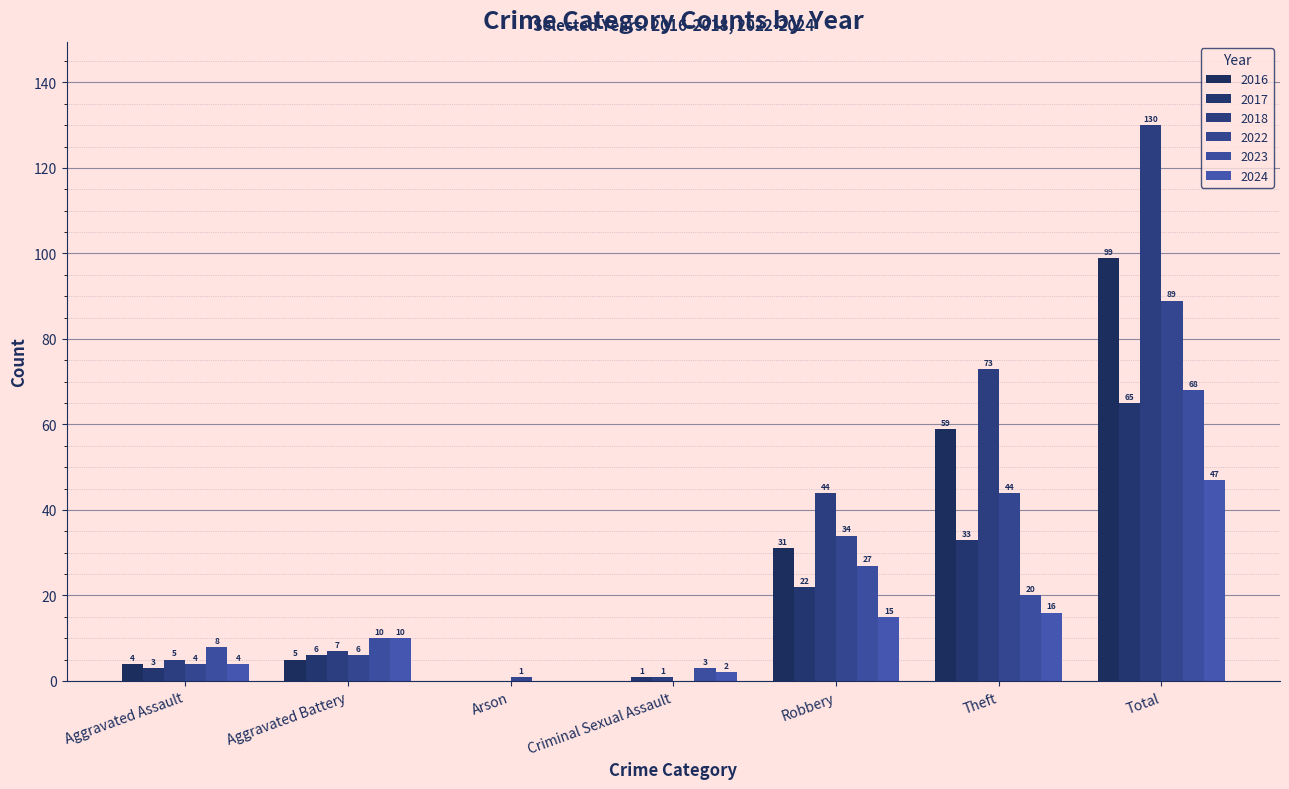

The value of 2017 at Aggravated Battery is 10. True or false?

False